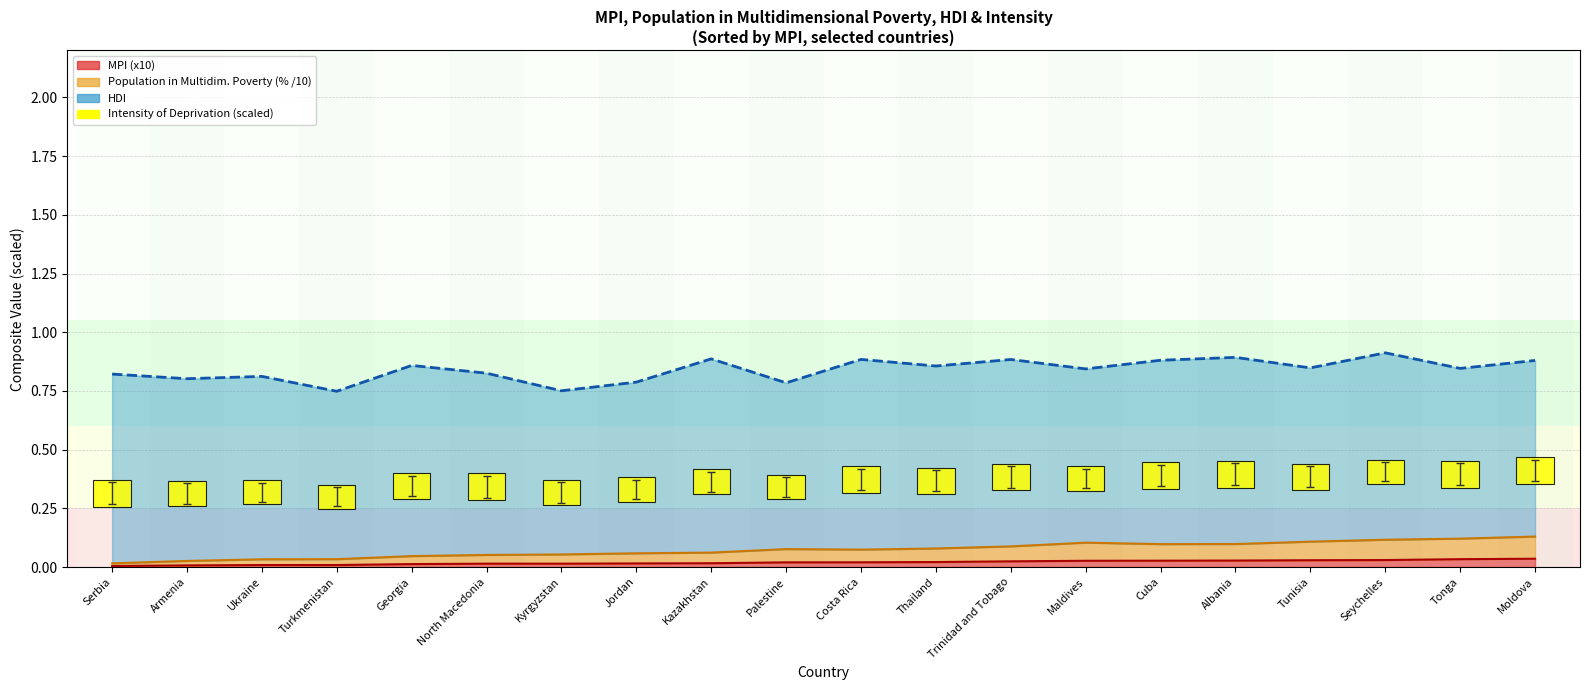

Is it true that the value at Costa Rica is 0.1?

False